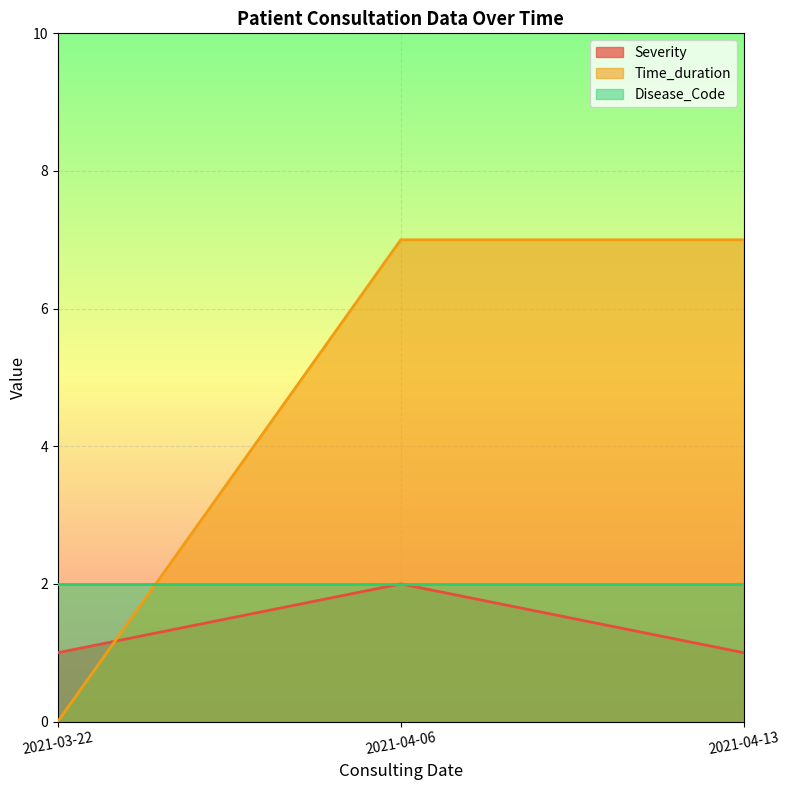

What is the difference between the highest and lowest values at 2021-03-22?

2